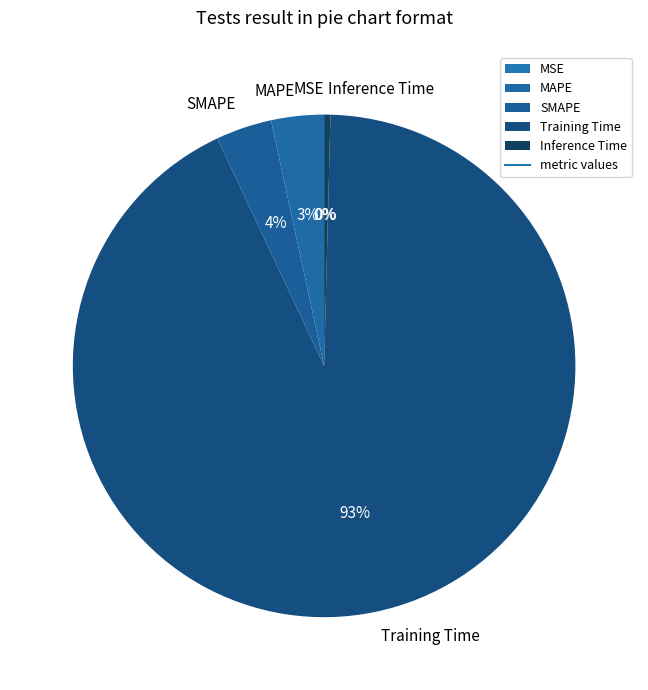

The Training Time slice represents 93% of the pie. True or false?

True